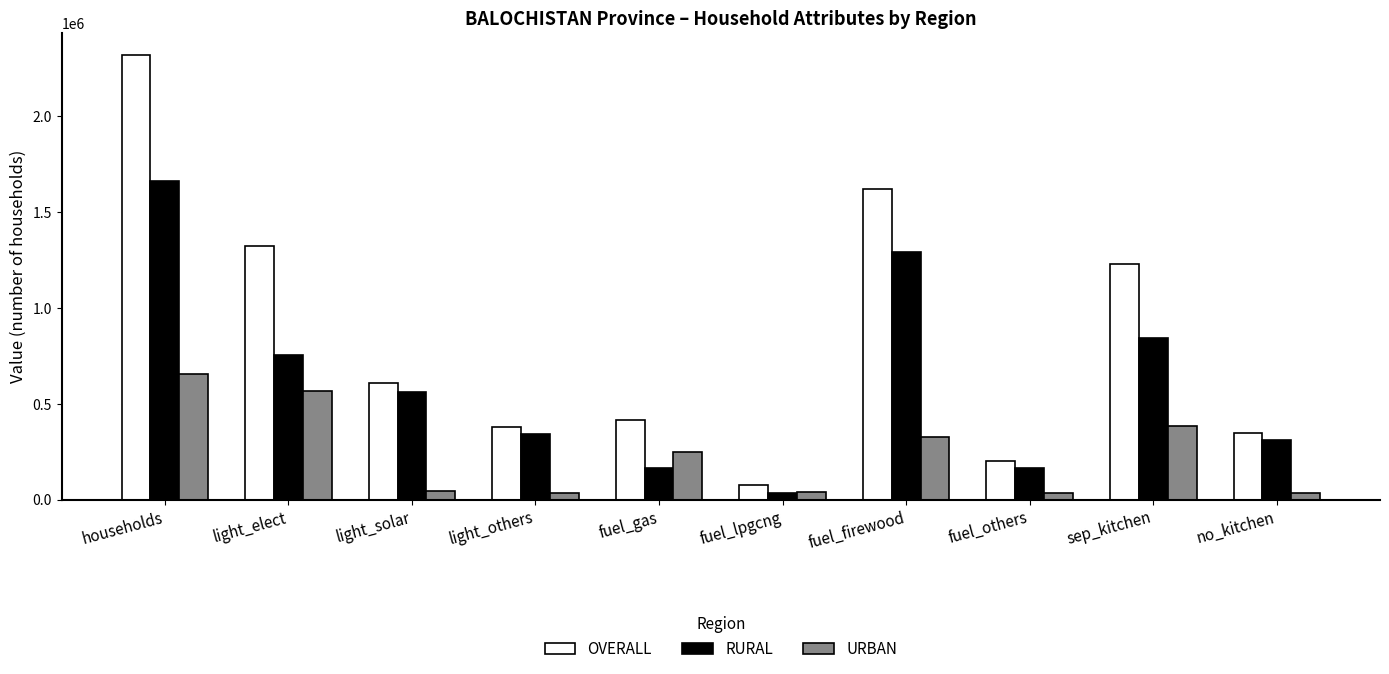

How many values in the URBAN series are below 246961?

5